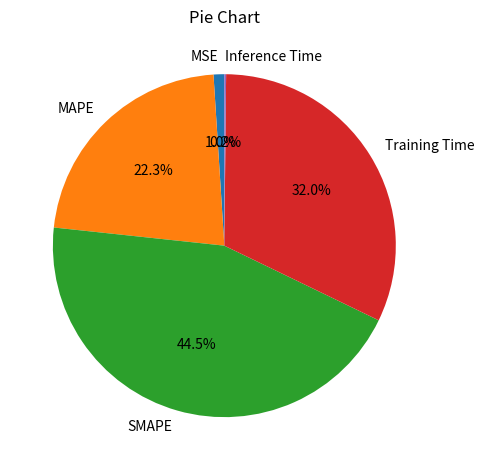

What is the largest slice in the pie chart?

SMAPE